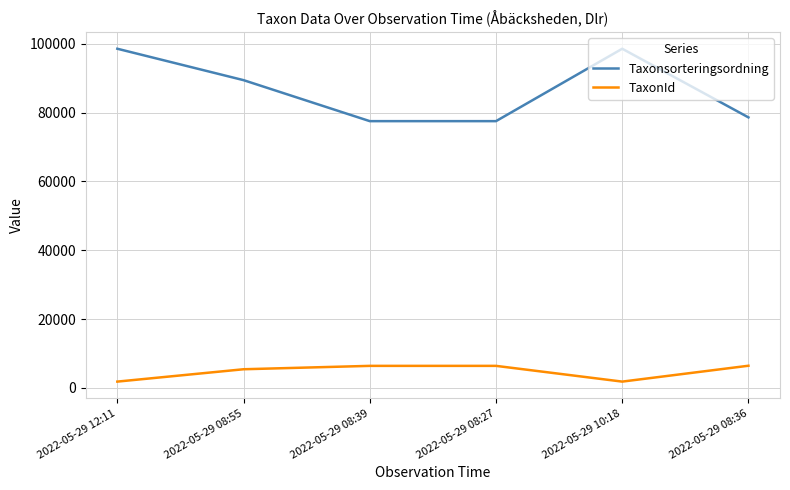

True or false: TaxonId and Taxonsorteringsordning cross at least once.

False